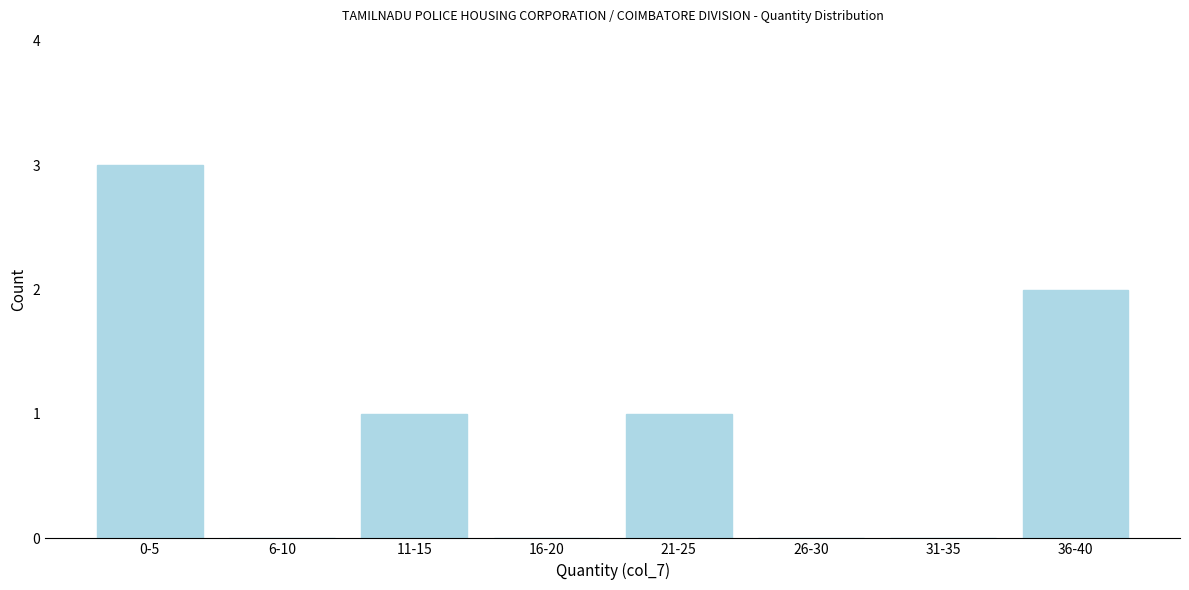

Reading left to right, extract all data points from this chart.

0-5=3	6-10=0	11-15=1	16-20=0	21-25=1	26-30=0	31-35=0	36-40=2